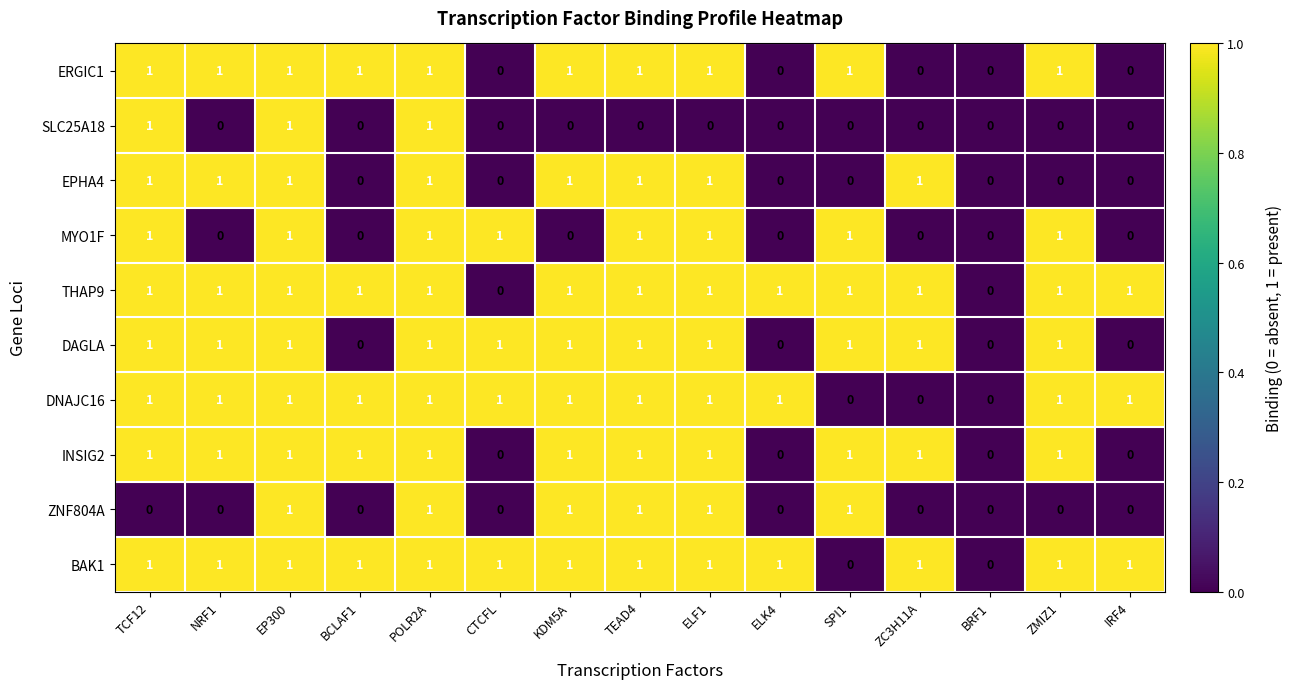

What is the sum of all SLC25A18 values?

3